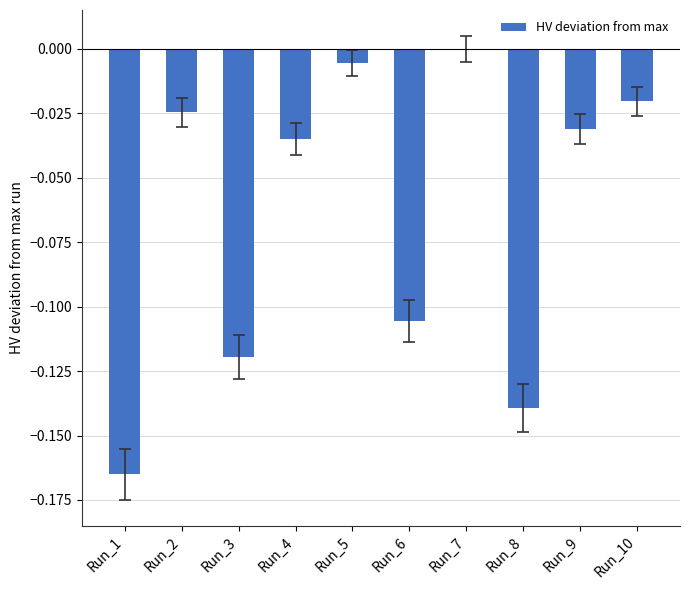

Is it true that the value at Run_4 is -0.0?

True